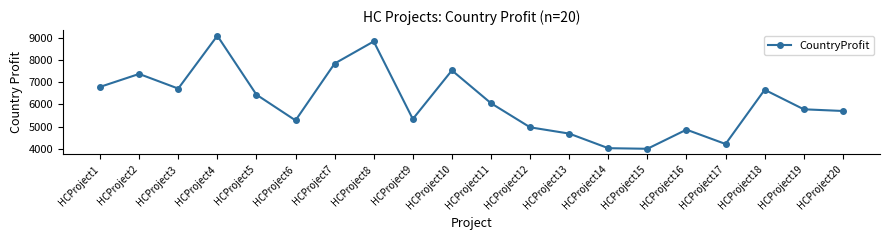

What is the difference between the values at HCProject18 and HCProject20?

953